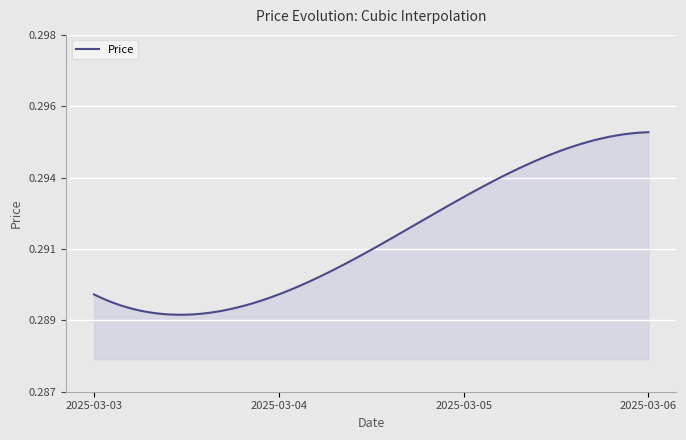

Which label corresponds to the smallest value in the chart?

2025-03-03